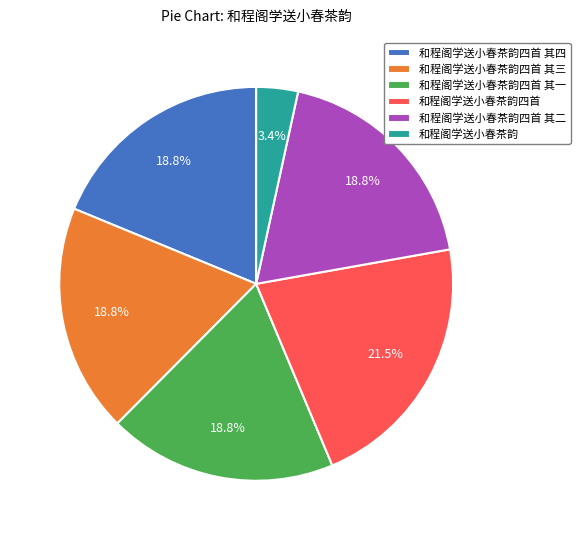

Do 和程阁学送小春茶韵四首 其三 and 和程阁学送小春茶韵四首 together represent more than half of the pie?

No